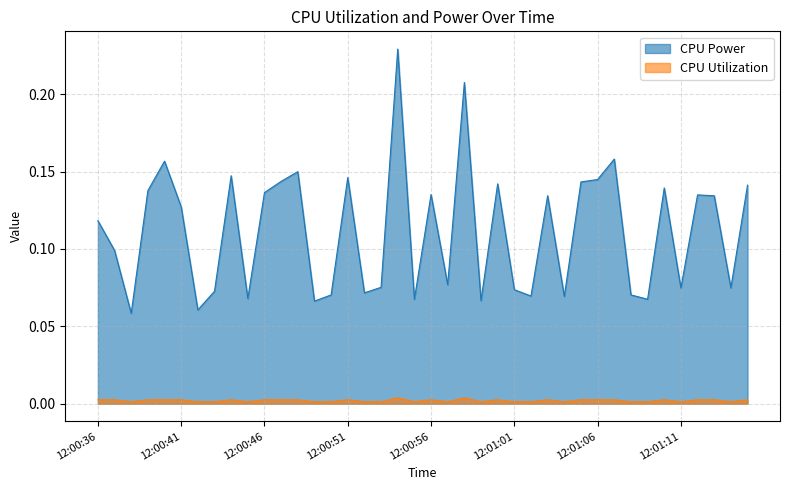

What is the sum of the CPU Power values at 12:00:41 and 12:01:01?

0.2